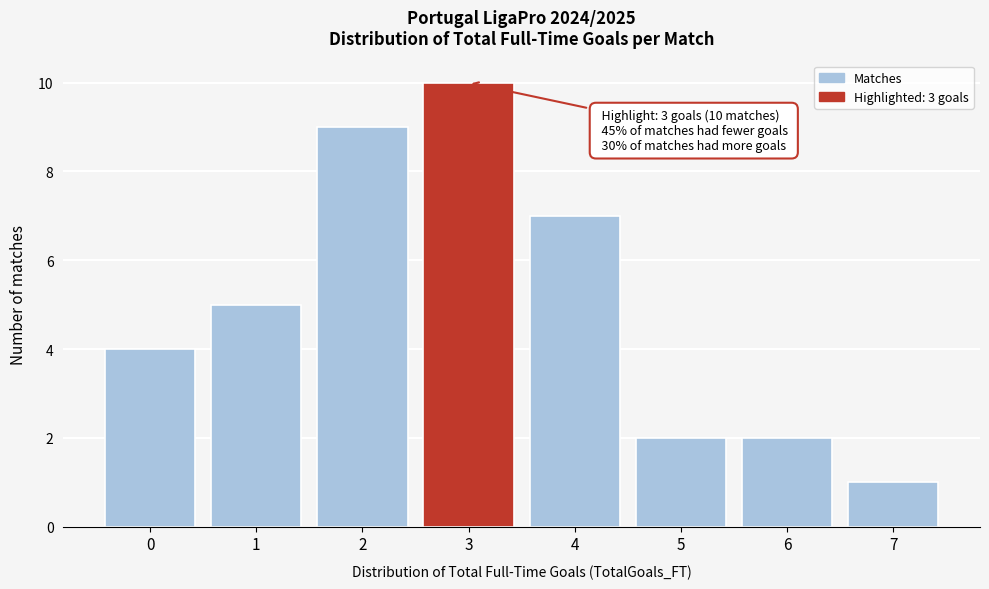

Reading right to left, transcribe all the data shown in this chart.

7=1	6=2	5=2	4=7	3=10	2=9	1=5	0=4